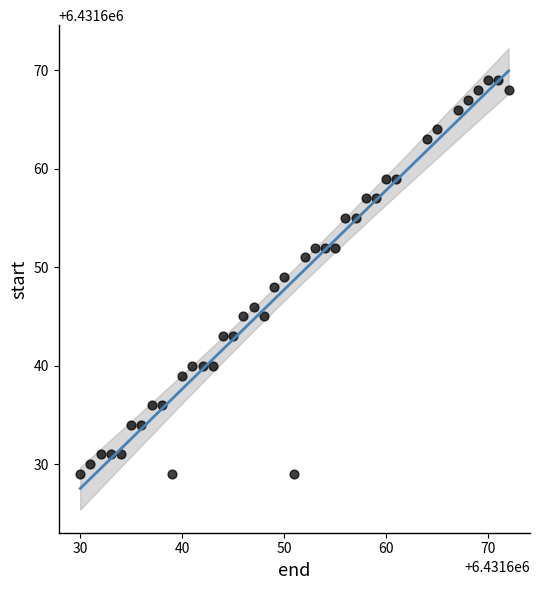

What is the range of Y values (max minus min)?

40